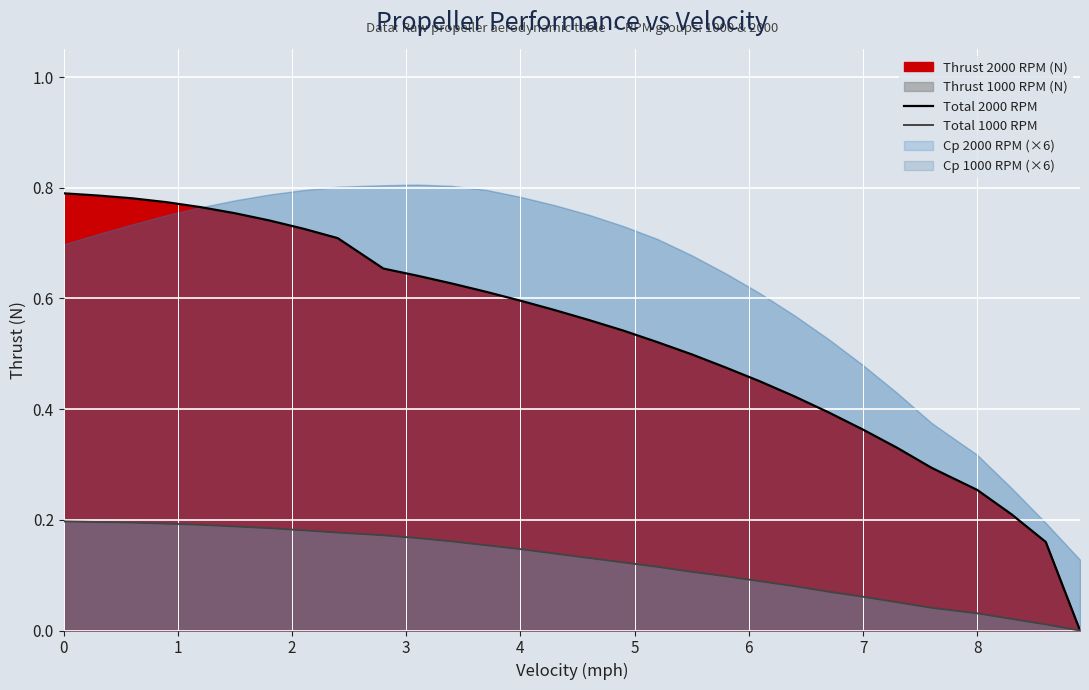

What is the maximum value shown in the chart?

0.8